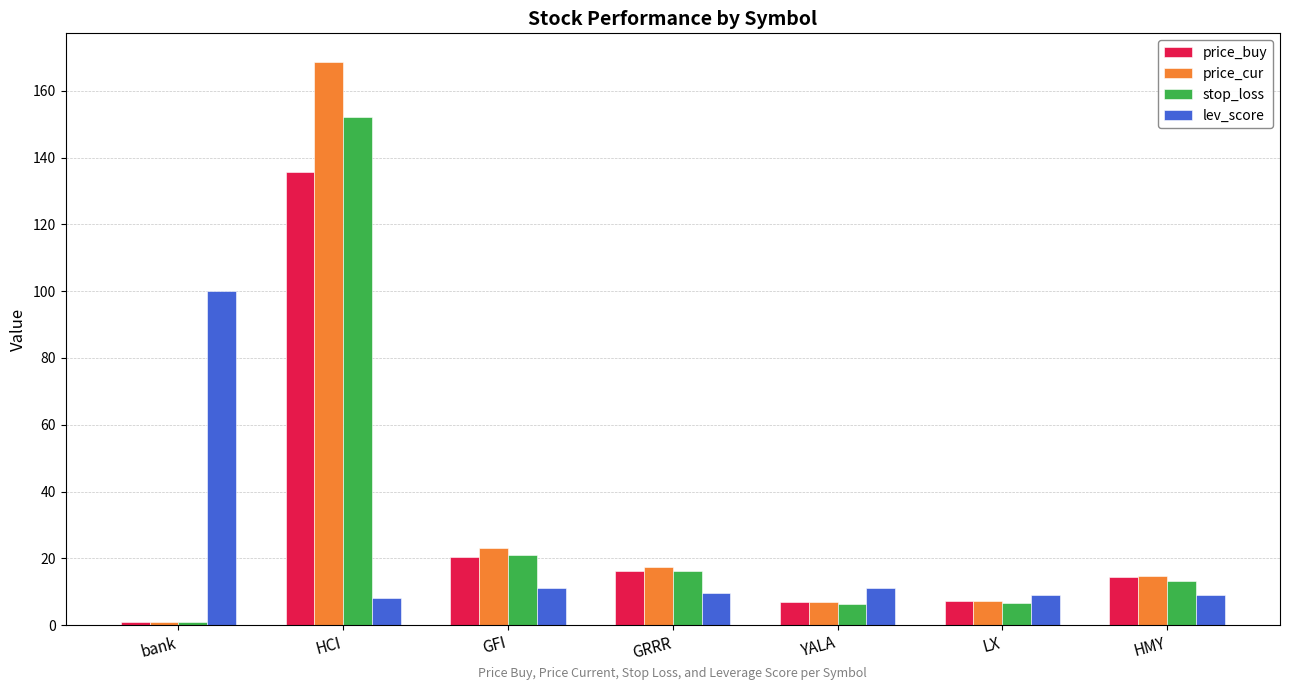

What is the sum of the lev_score values at YALA and GRRR?

20.7